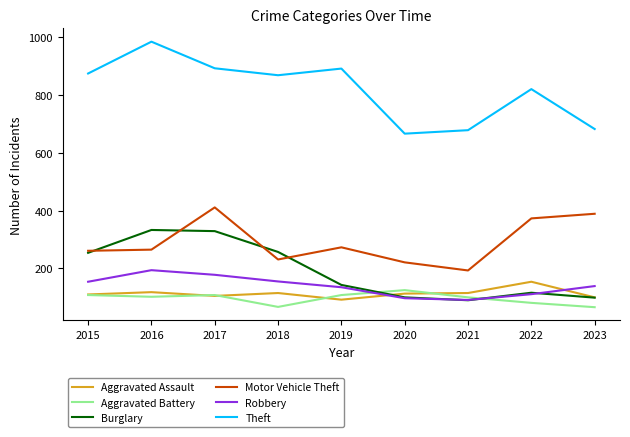

True or false: Motor Vehicle Theft and Aggravated Battery cross at least once.

False